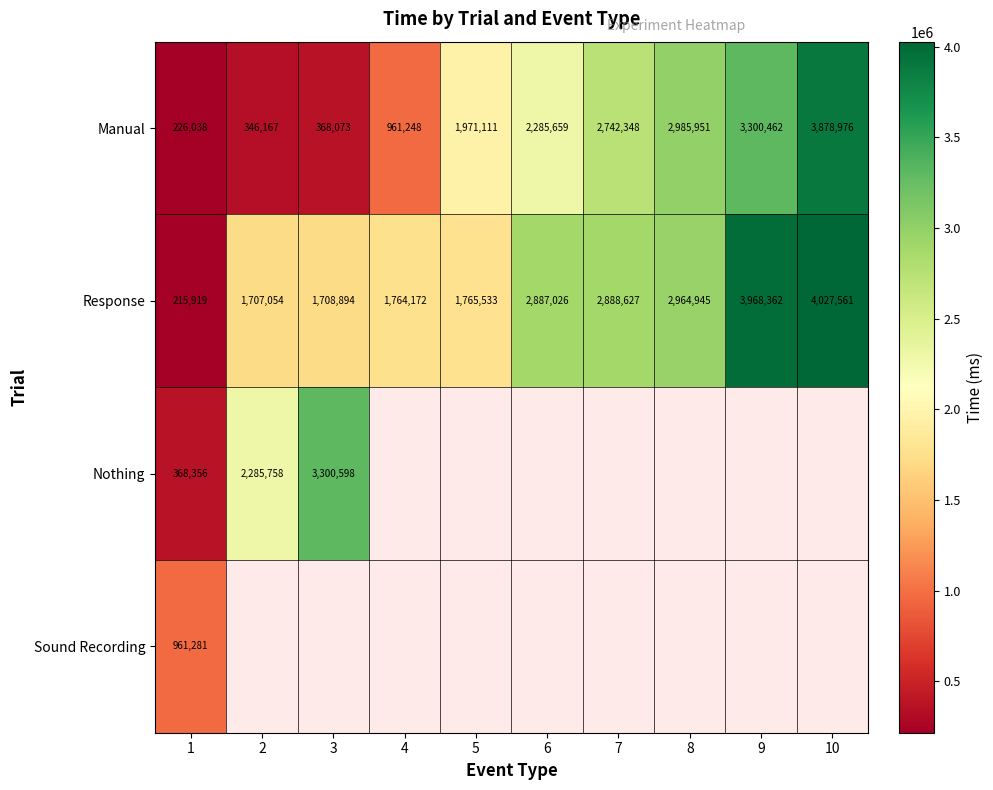

Where is Response nearest to the value 2121740?

5